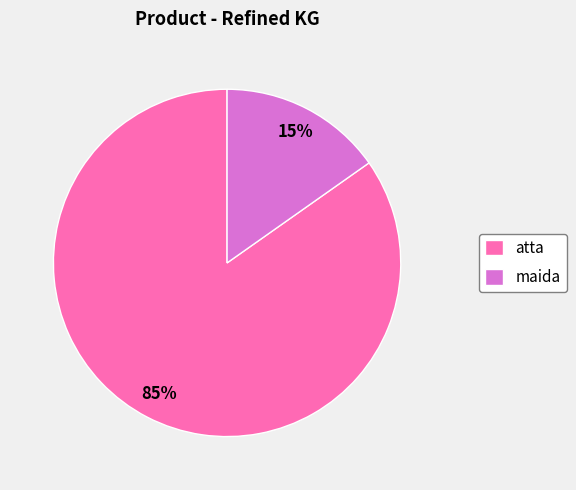

True or false: maida accounts for 15% of the total.

True